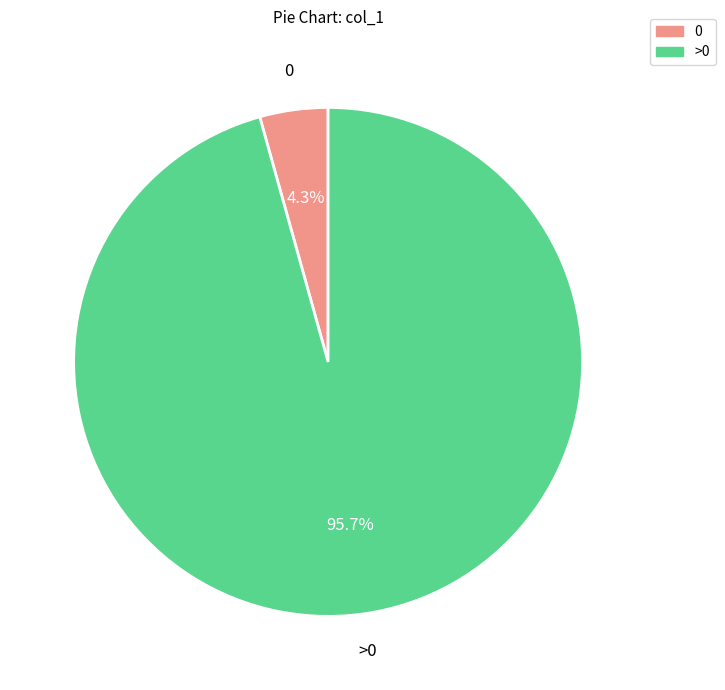

Does any single category account for the majority?

Yes